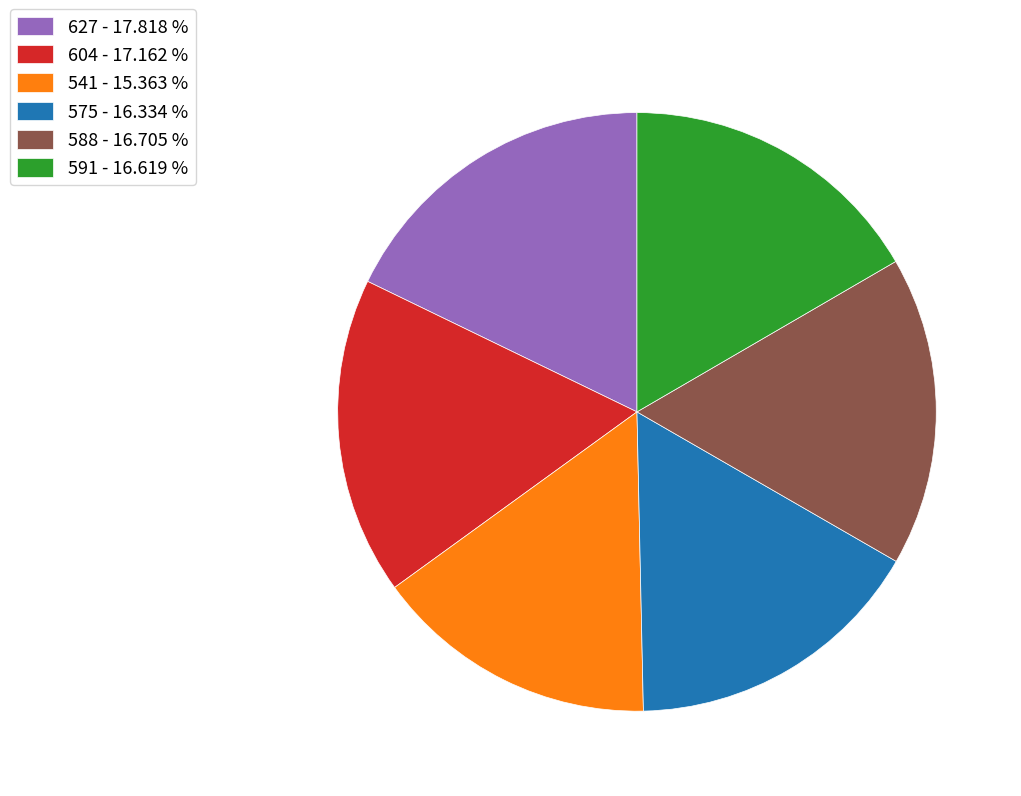

True or false: 575 accounts for 5% of the total.

False